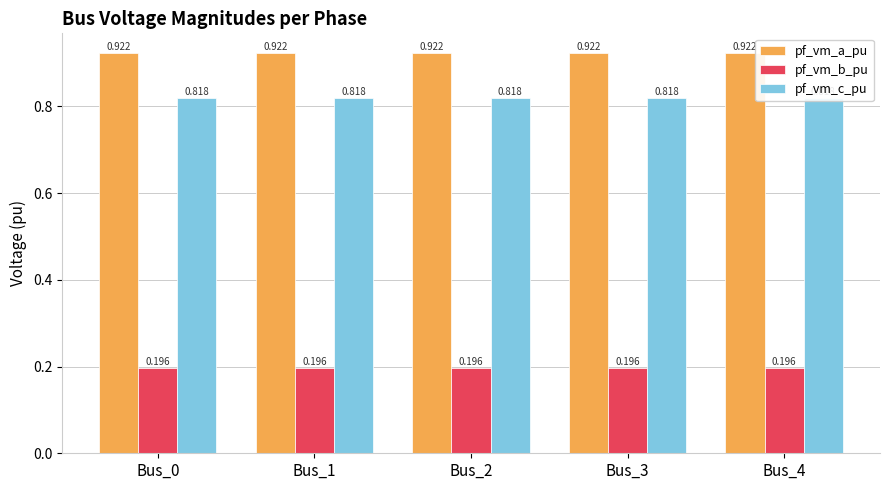

Which label corresponds to the smallest value in the chart?

Bus_1